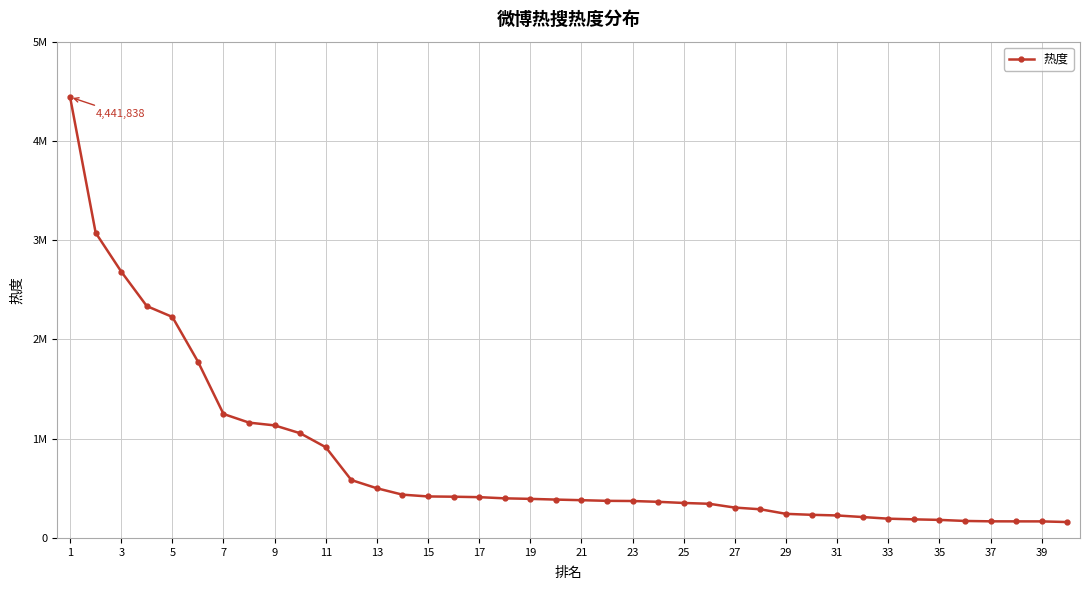

Is this an area chart (filled region under the line)?

No